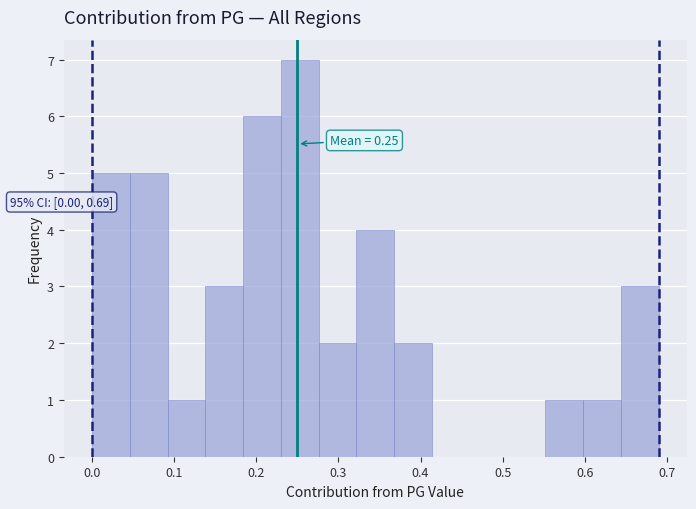

Which range on the x-axis has the tallest bar?

0.230 to 0.276